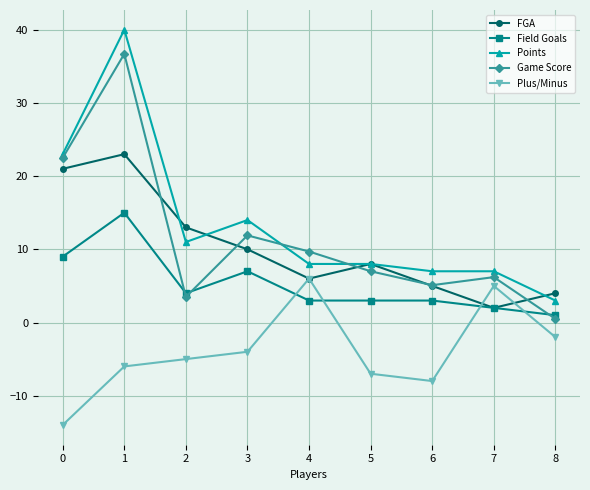

What are all the series names shown in the legend?

FGA, Field Goals, Points, Game Score, Plus/Minus